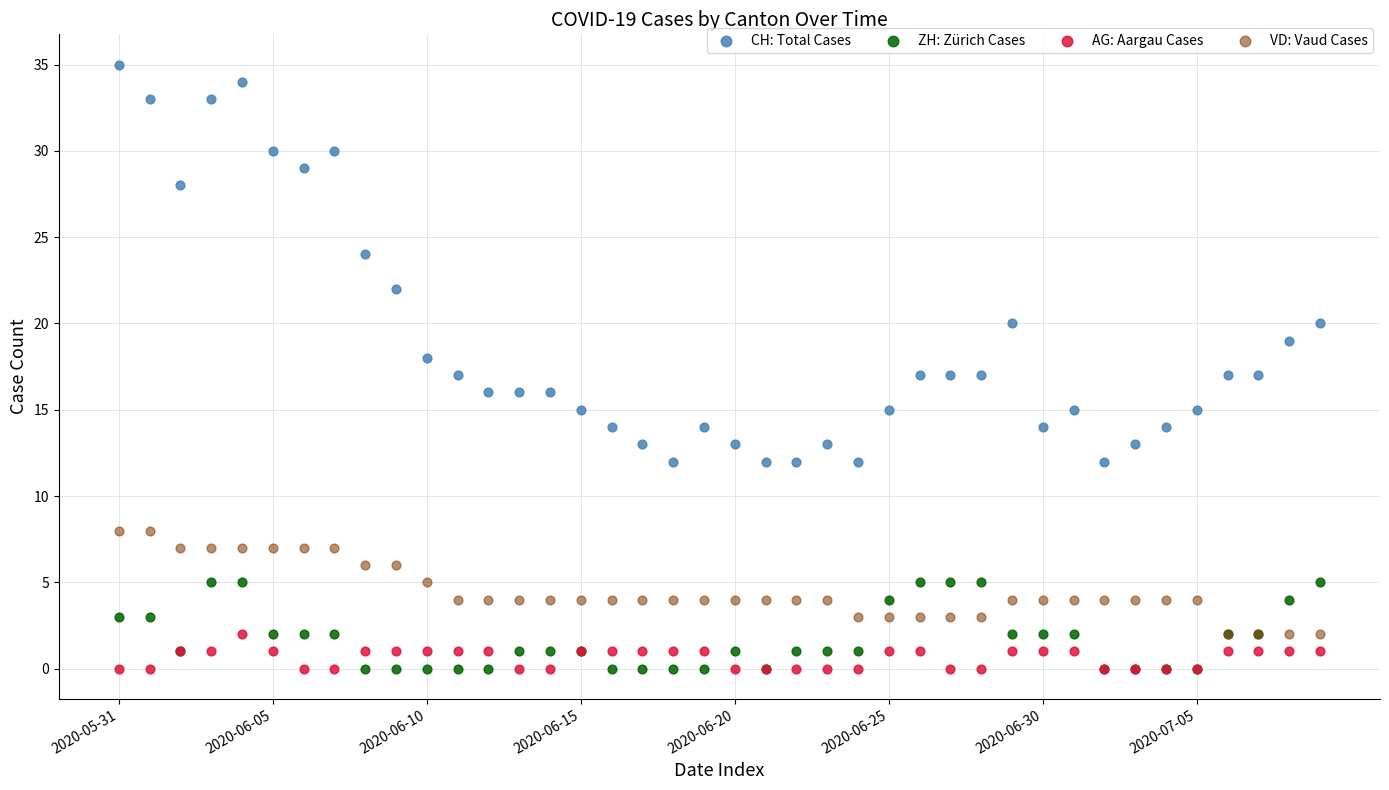

What are all the series names shown in the legend?

CH: Total Cases, ZH: Zürich Cases, AG: Aargau Cases, VD: Vaud Cases